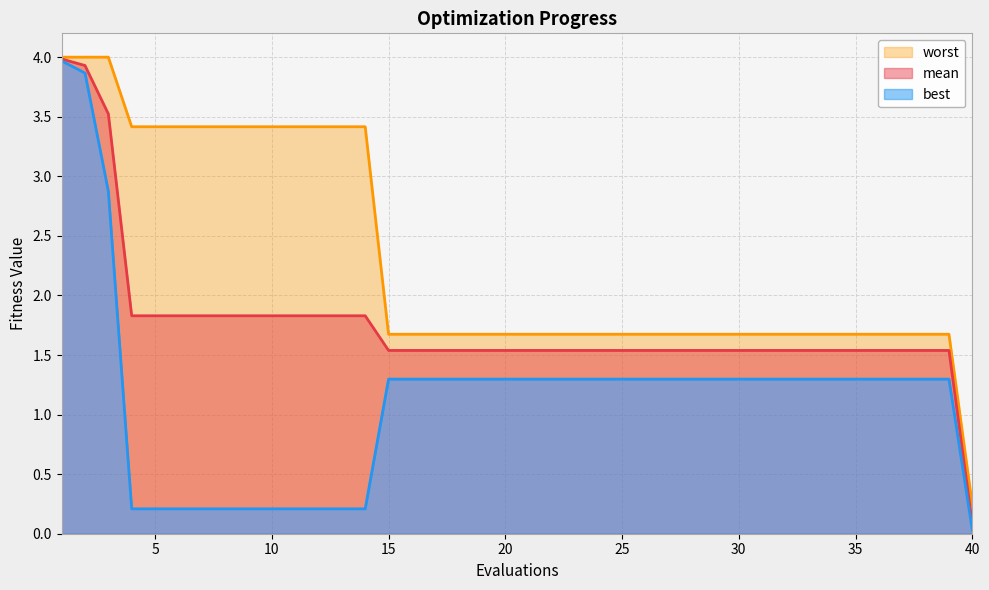

What is the value of the mean point at the 23rd from the left?

1.5